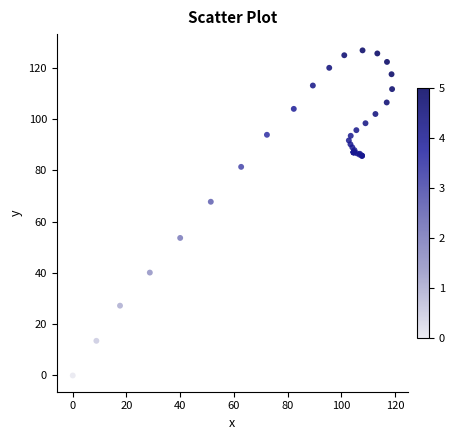

What Y value in the scatter plot is closest to 63?

67.7